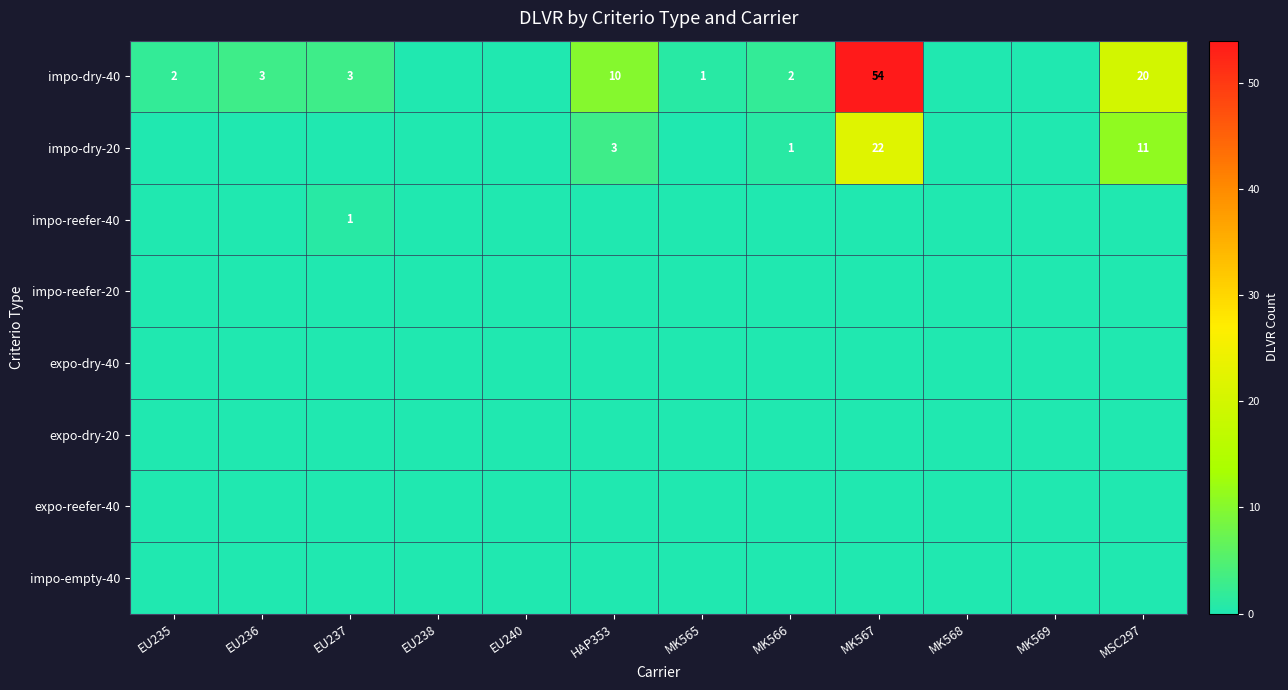

Which series has the largest range (max minus min)?

impo-dry-40